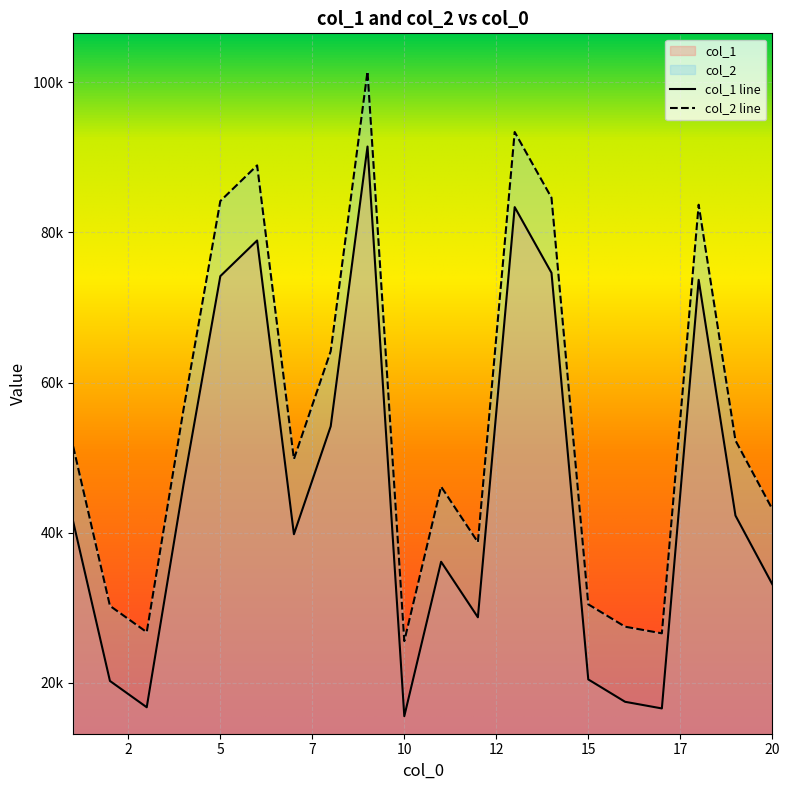

What value does the col_2 series have at 8?

64170